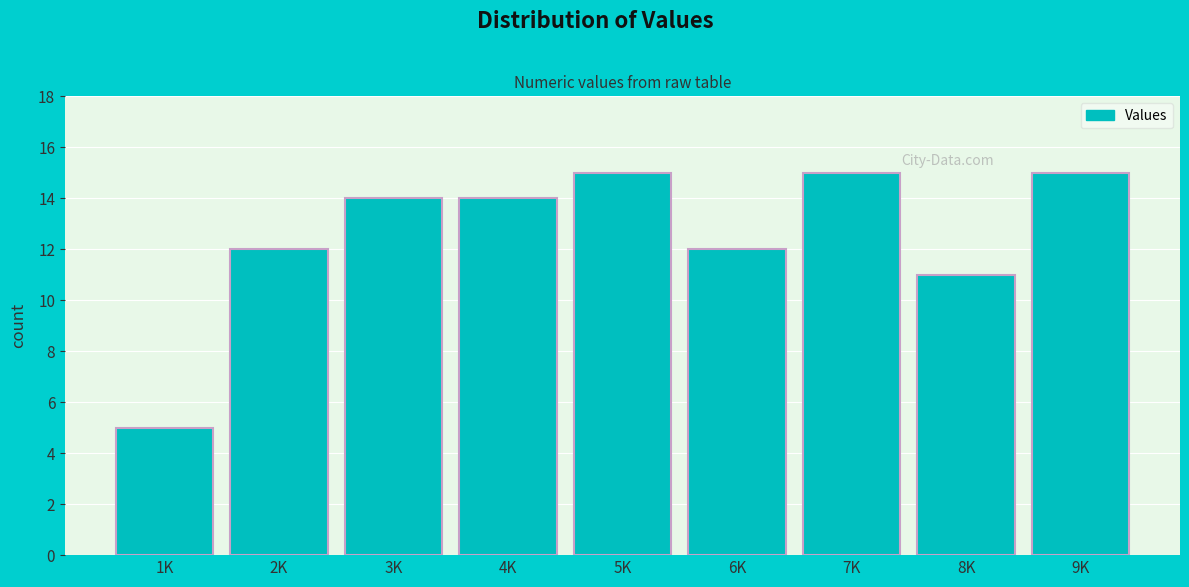

Reading right to left, list all the values displayed in this chart.

9K=15	8K=11	7K=15	6K=12	5K=15	4K=14	3K=14	2K=12	1K=5